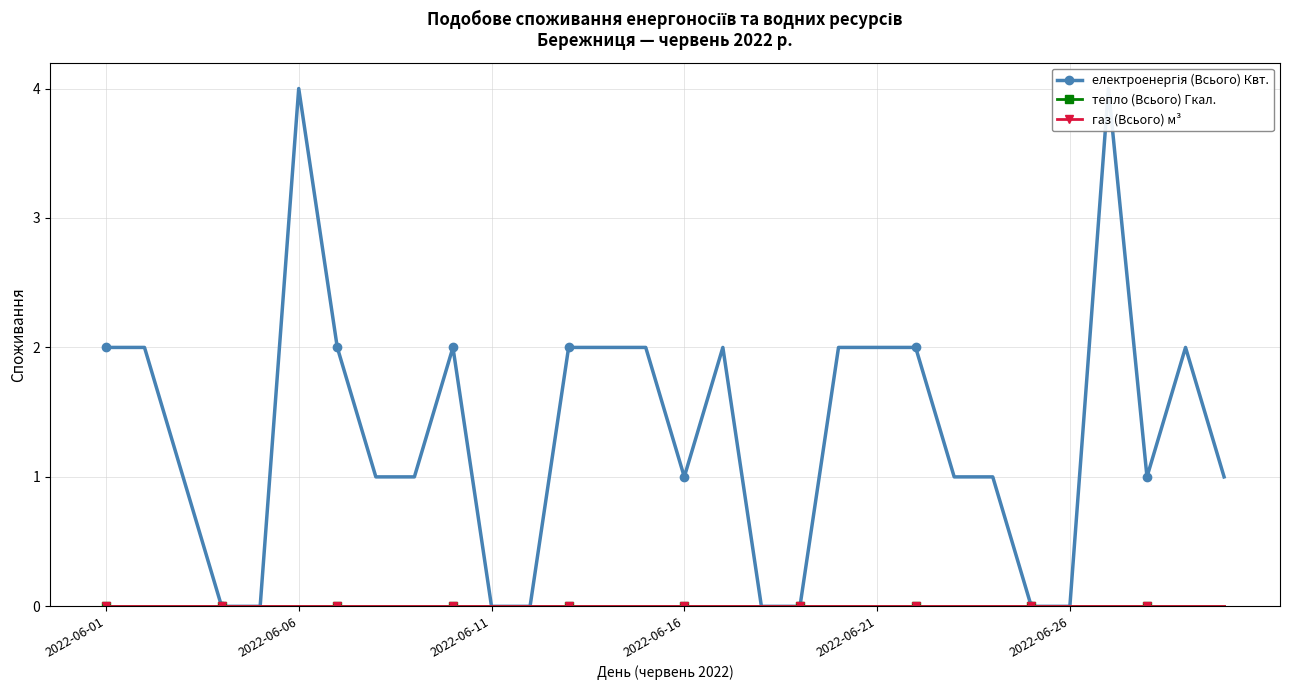

The електроенергія (Всього) Квт. series shows 1 at 29. True or false?

True